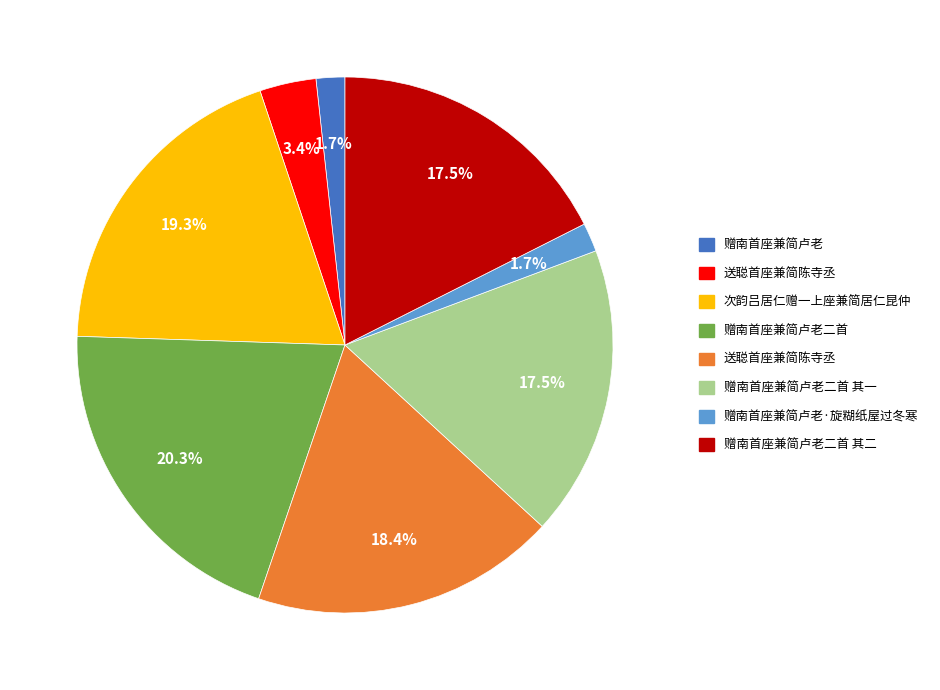

Count the number of slices in the pie.

8